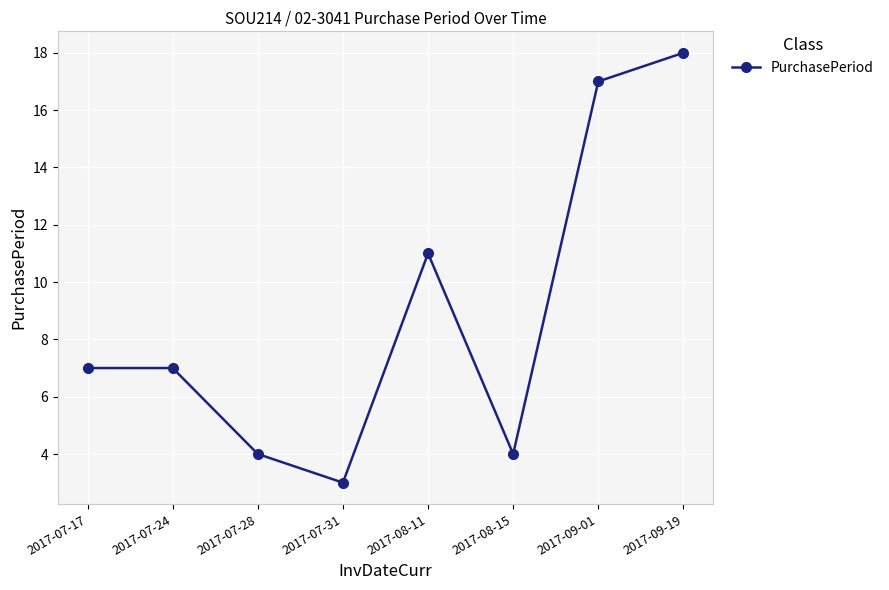

How many lines are shown in the chart?

1